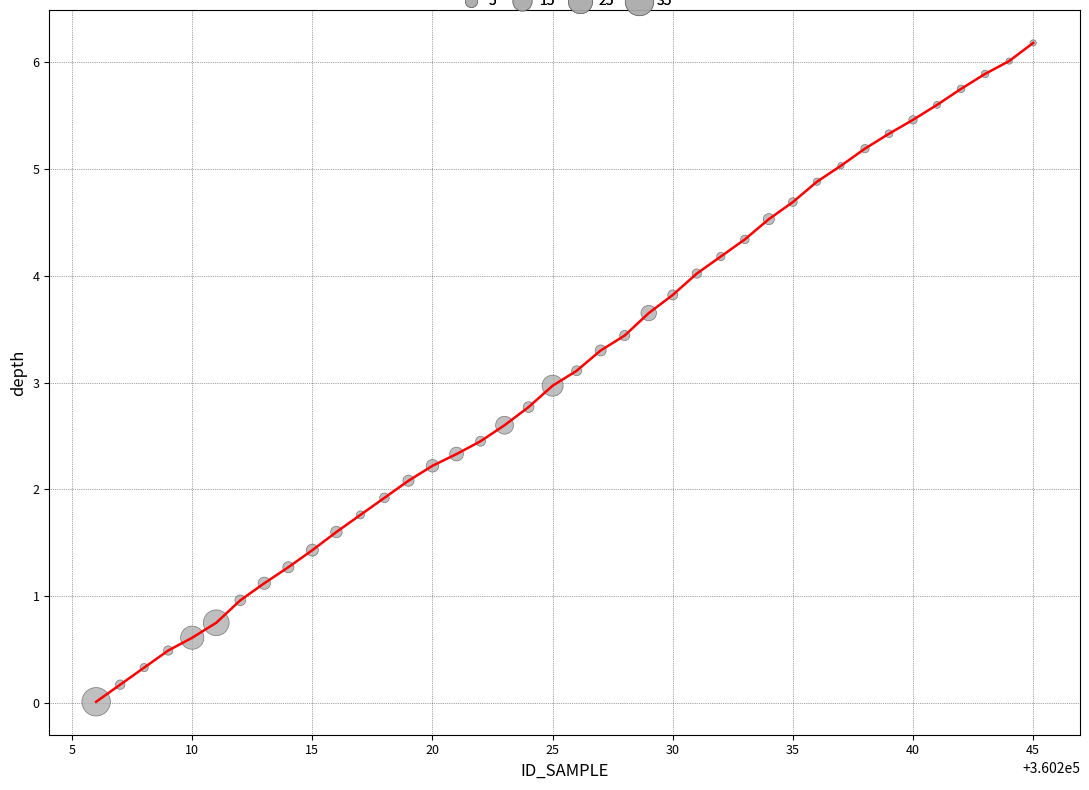

What is the greatest value displayed?

6.2